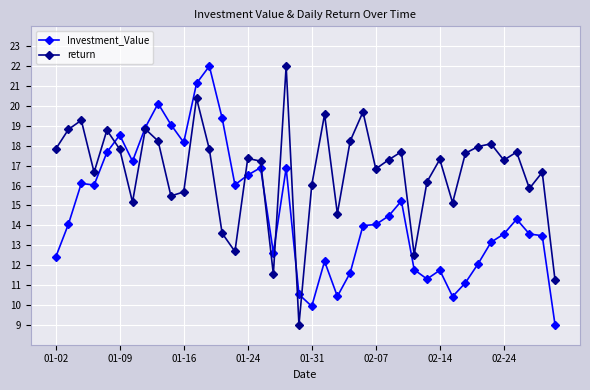

True or false: return has more than 2 interior local peaks.

True